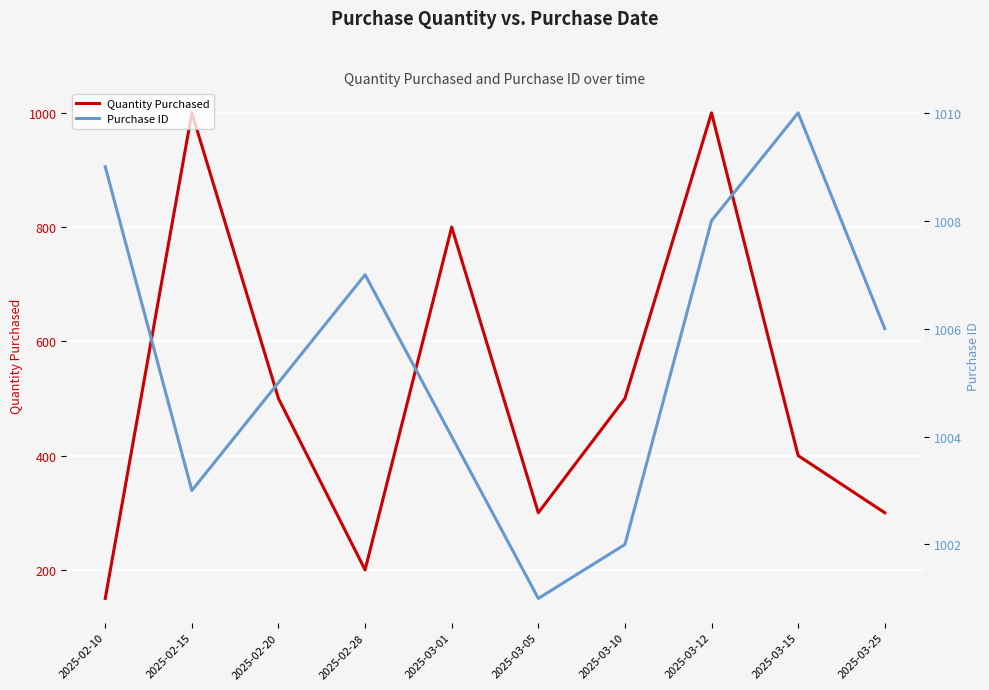

What is the value of the Quantity Purchased point at the 1st from the left?

150